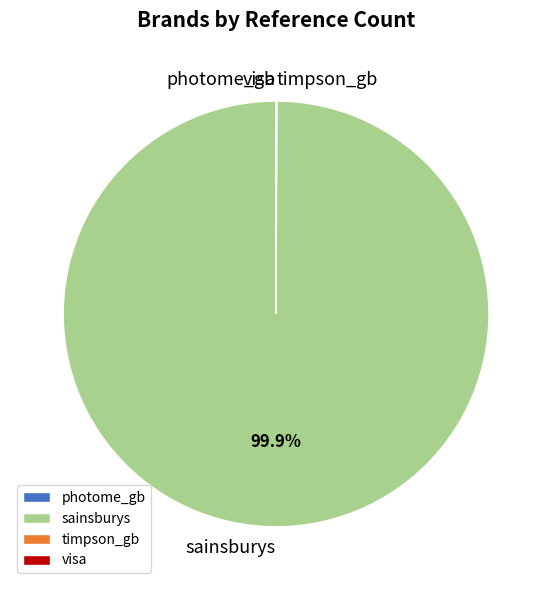

Does any single category account for the majority?

Yes